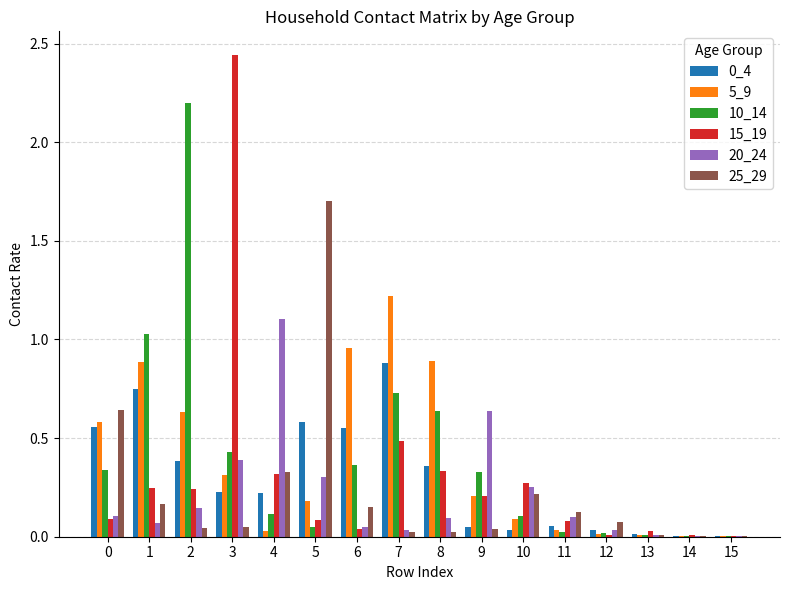

Is the value of 0_4 at 6 greater than the value of 10_14 at 3?

Yes